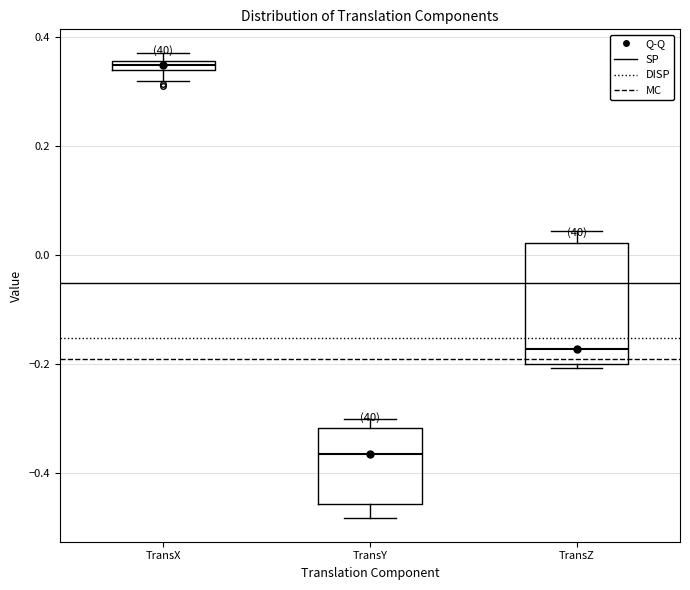

Where is the lower edge of the box for TransZ on the y-axis? The values are not printed on the chart, so give them approximately, as read against the axis.

-0.20